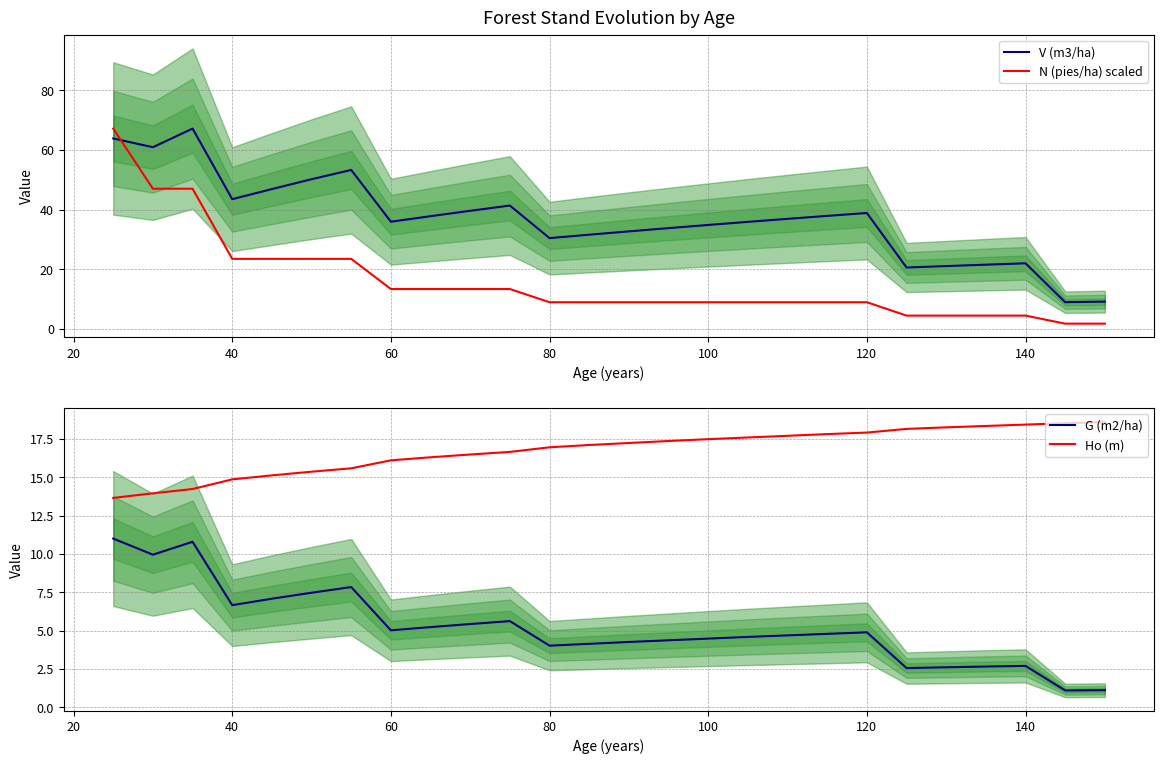

After their last crossing, which series has the higher values: N (pies/ha) scaled or V (m3/ha)?

V (m3/ha)